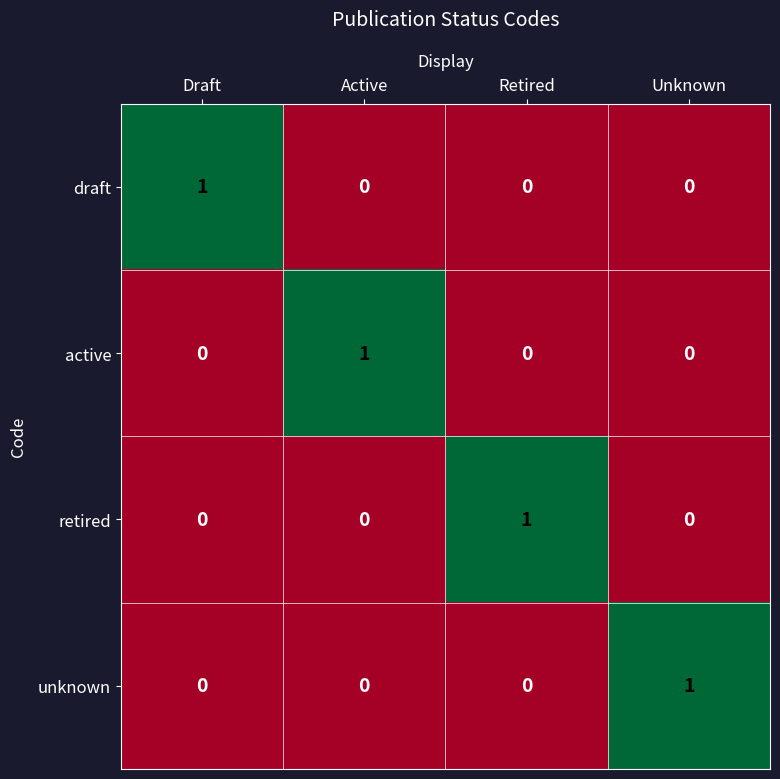

The unknown series shows 0 at Draft. True or false?

True